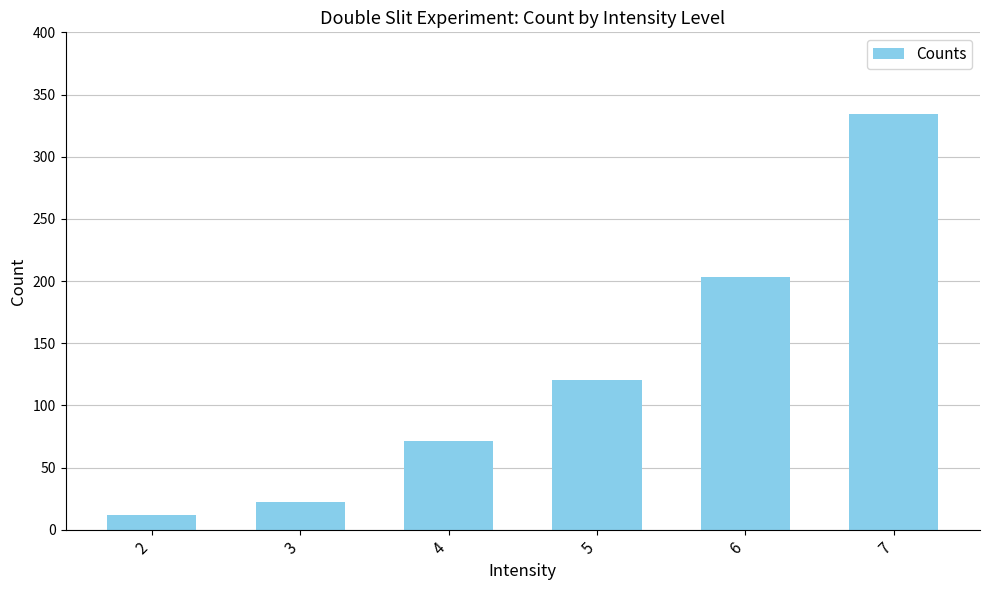

The chart shows a value of 334 at 7. True or false?

True